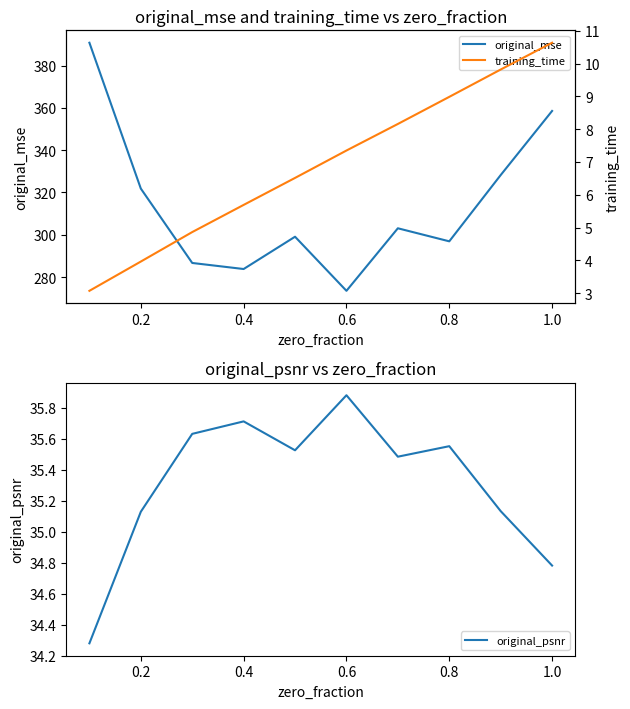

Which series changed the most between 0.4 and 1.0?

original_mse